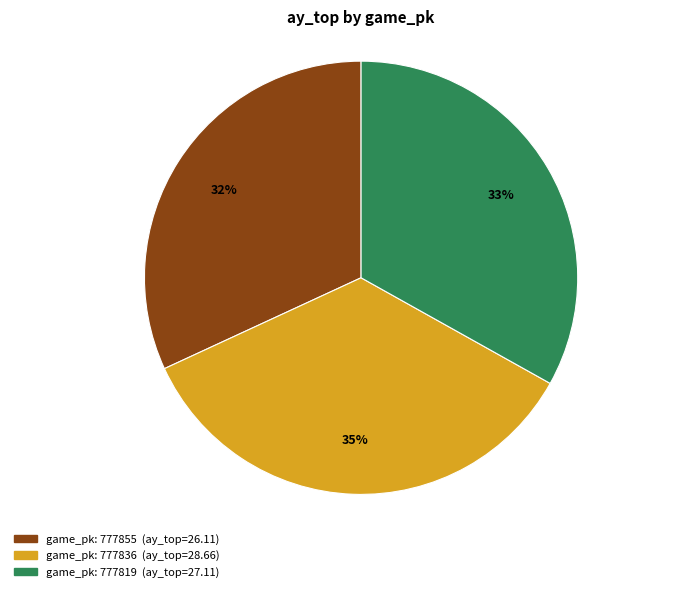

Does any single category account for the majority?

No